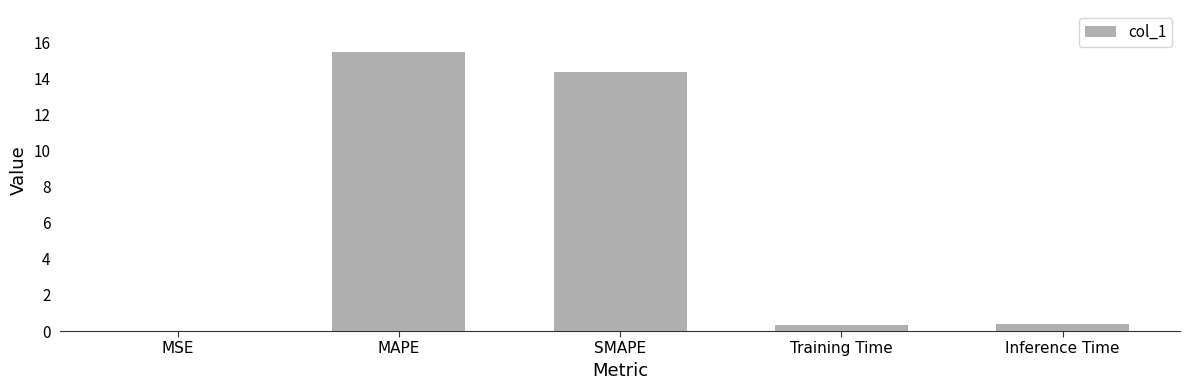

What is the sum of all values?

30.6